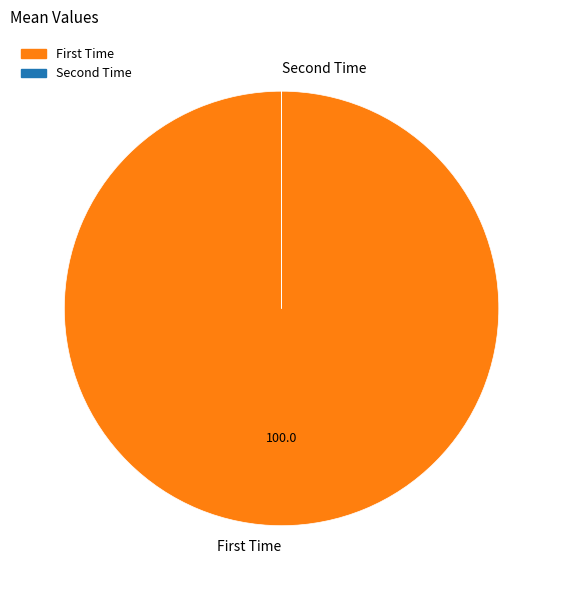

Which slice is the largest?

First Time